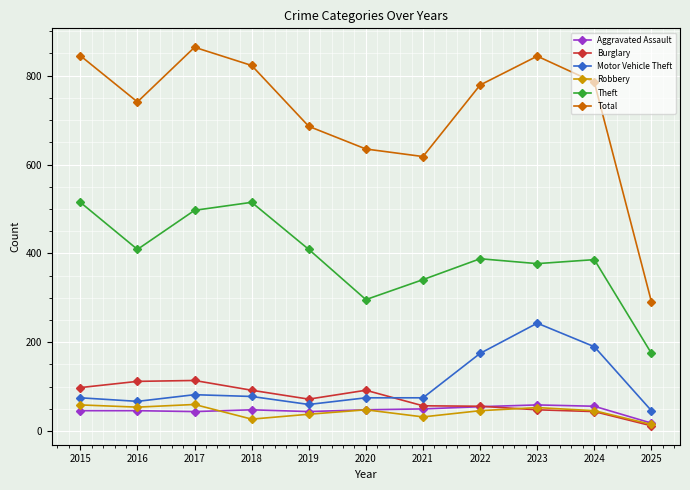

Which series has the widest spread of values?

Total